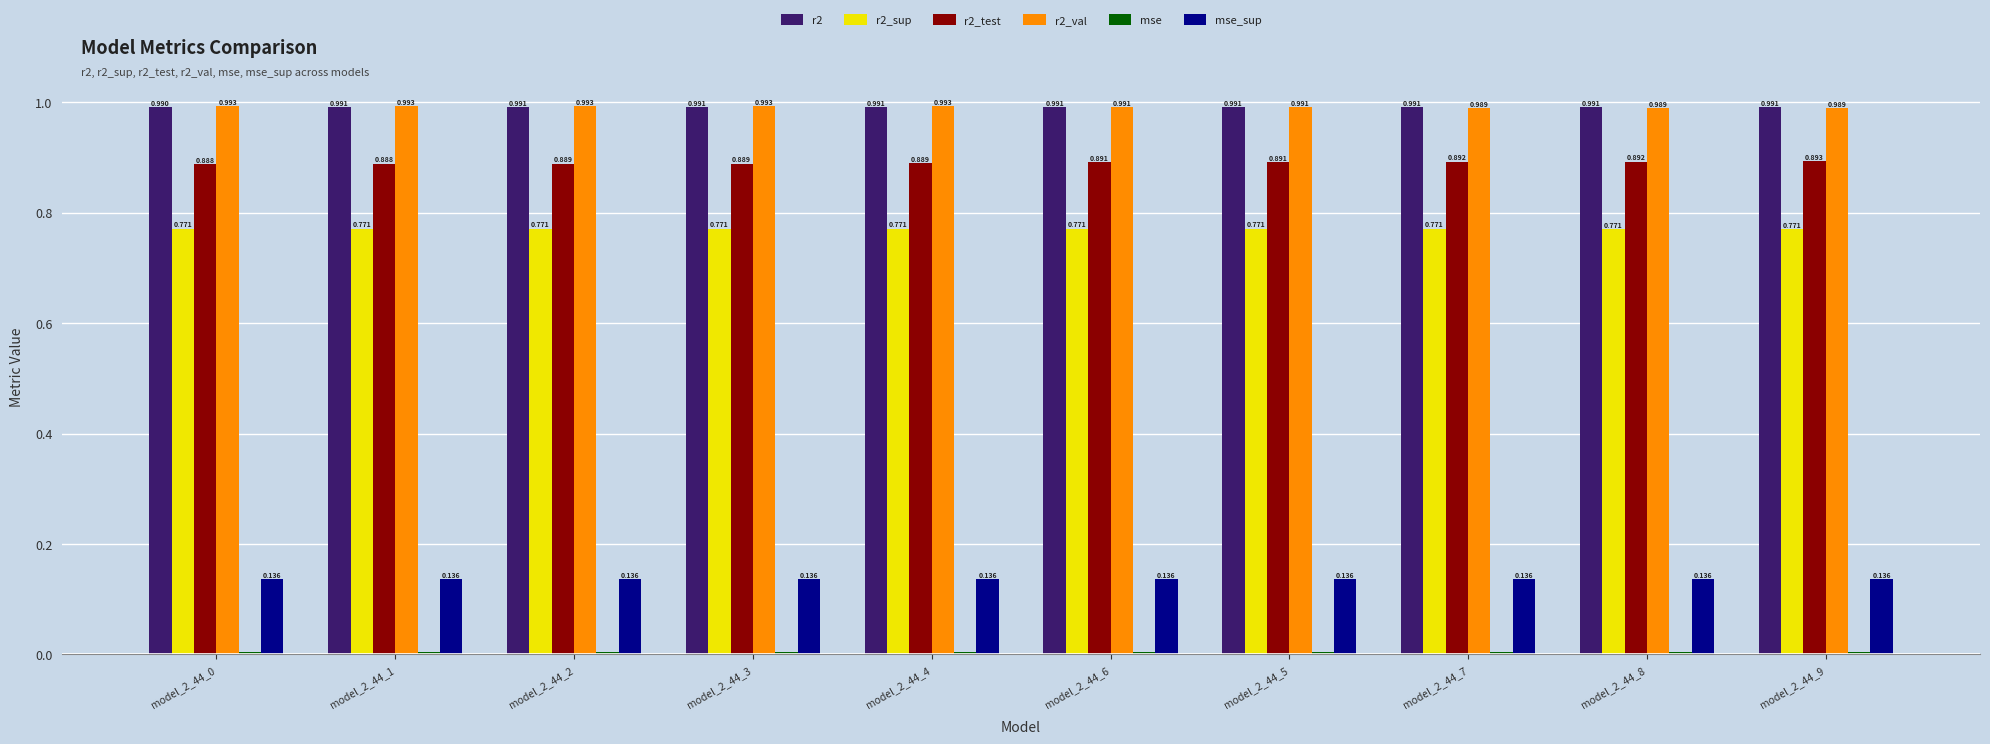

Is the value of r2 at model_2_44_1 greater than the value of r2_test at model_2_44_8?

Yes